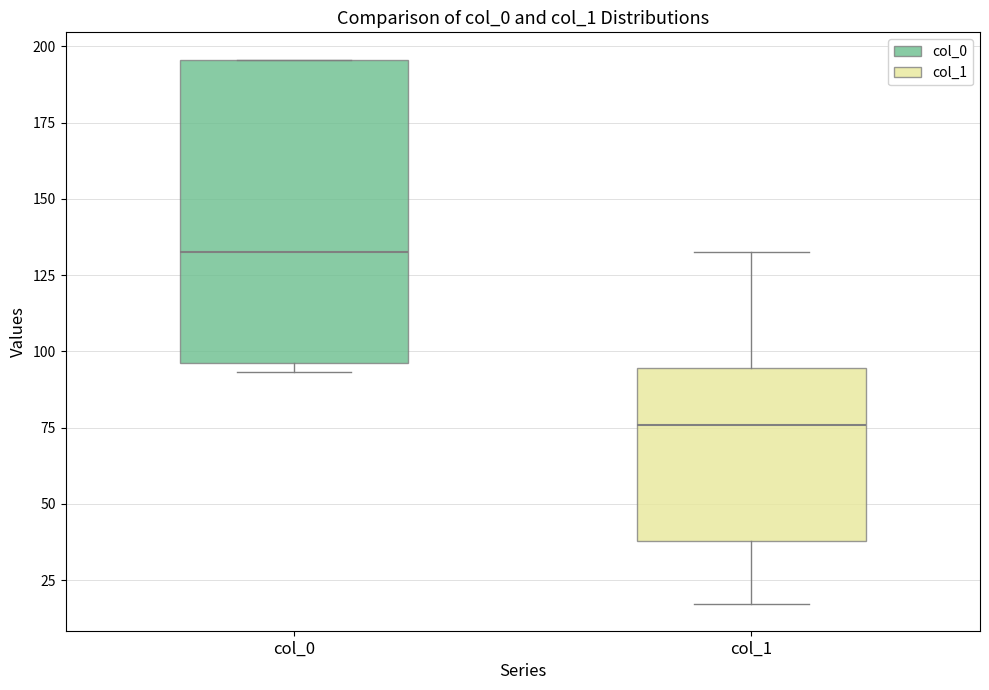

Reading left to right, read every box against the y-axis: the position of its median line, the range the box covers, and the ends of its whiskers. The values are not printed on the chart, so give them approximately, as read against the axis.

col_0: median 135, box 95 to 195, whiskers 95 (just below the box's lower edge) to 195
col_1: median 75, box 40 to 95, whiskers 15 to 135